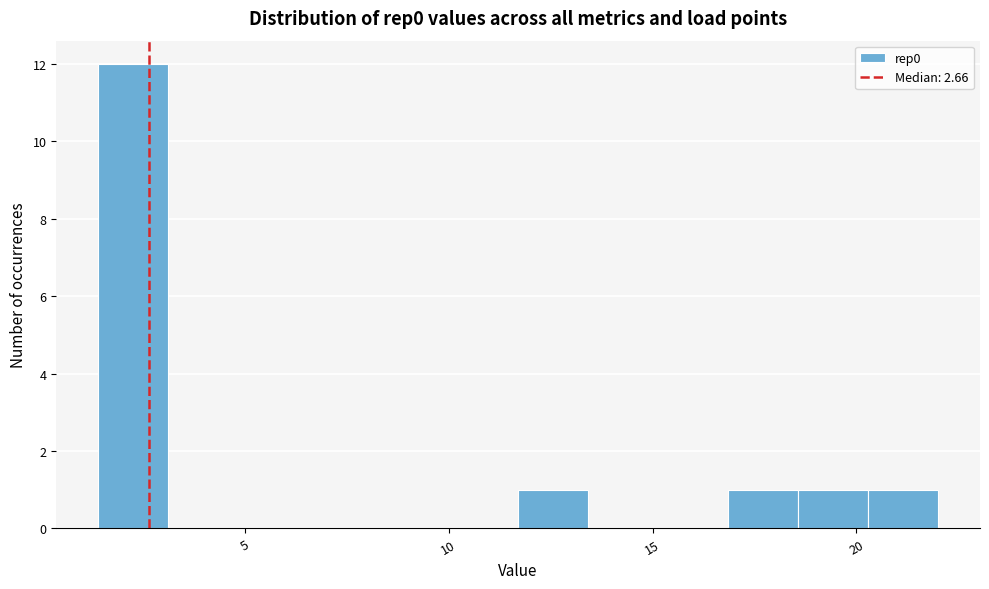

Read against the x-axis, roughly where is the centre of the tallest bar?

2.5